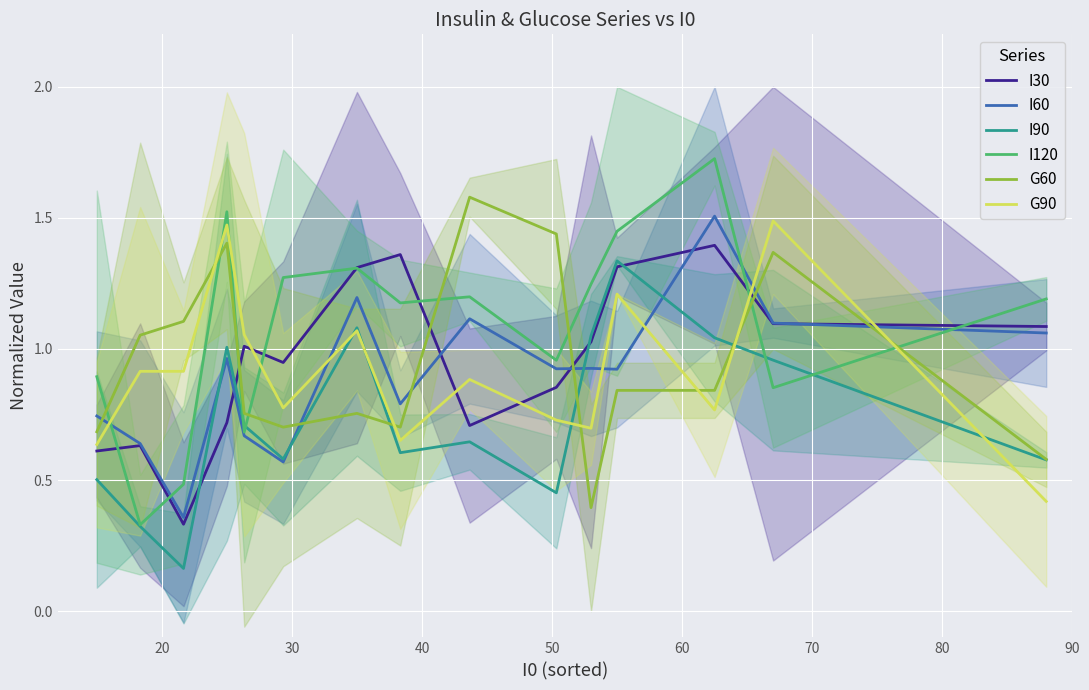

What is the value of the I120 point at the 3rd from the left?

0.5